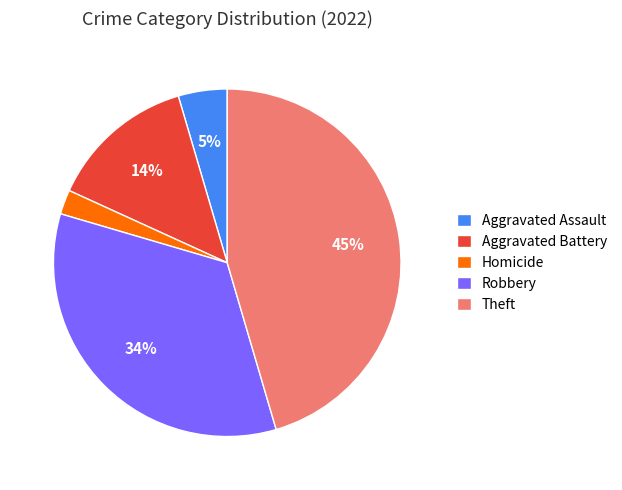

To the nearest percent, what is the average slice percentage?

20%